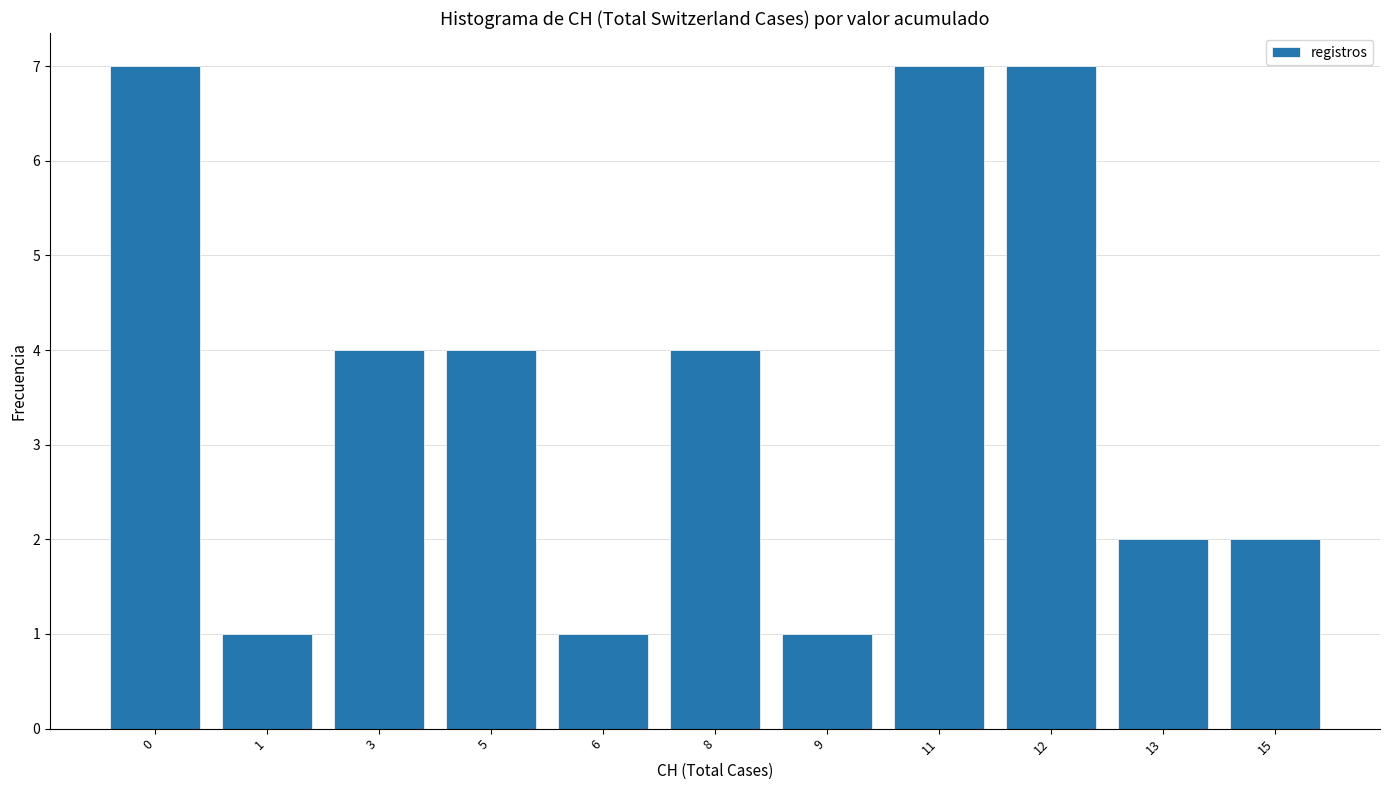

What is the change in value from 1 to 13?

+1